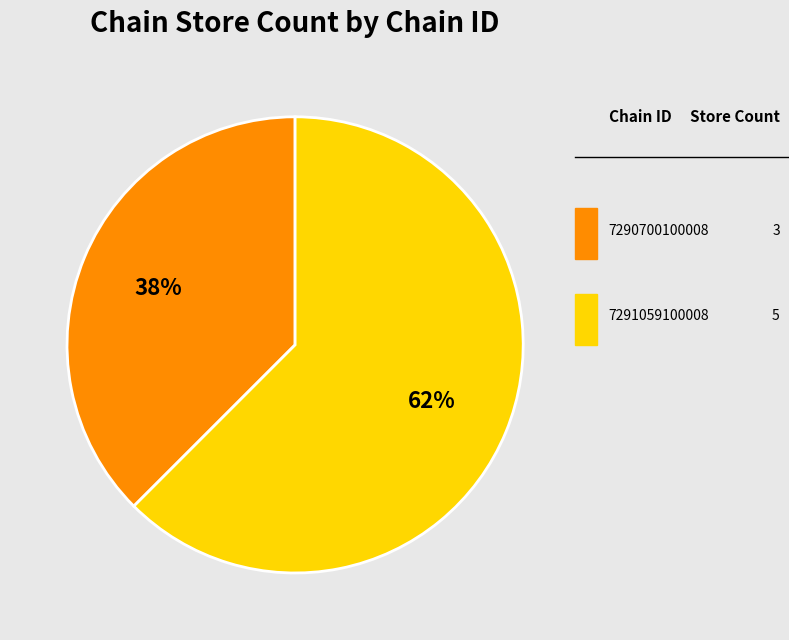

How many slices are in this pie chart?

2